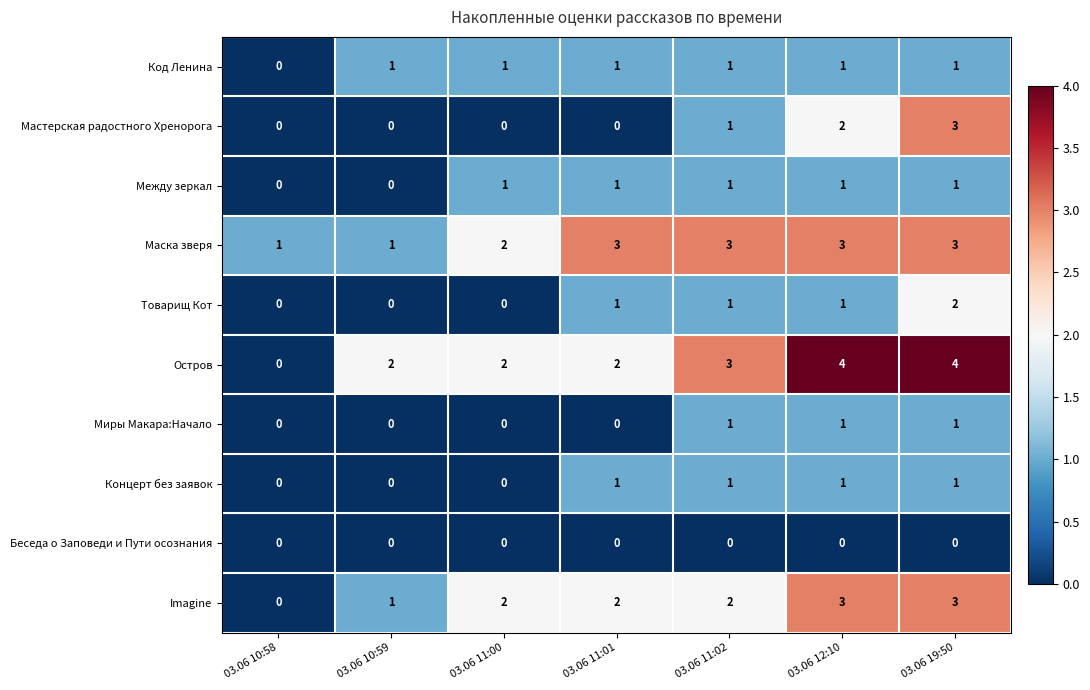

True or false: Код Ленина has a value of 1 at 03.06 10:59.

True